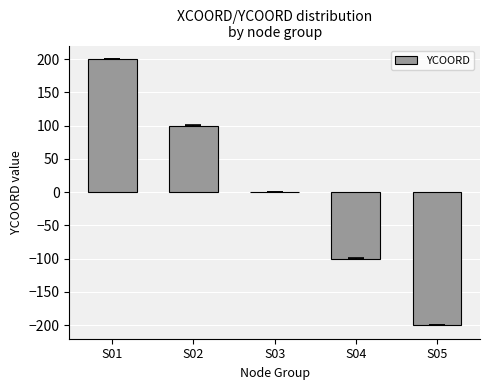

Is it true that the value at S03 is -265?

False